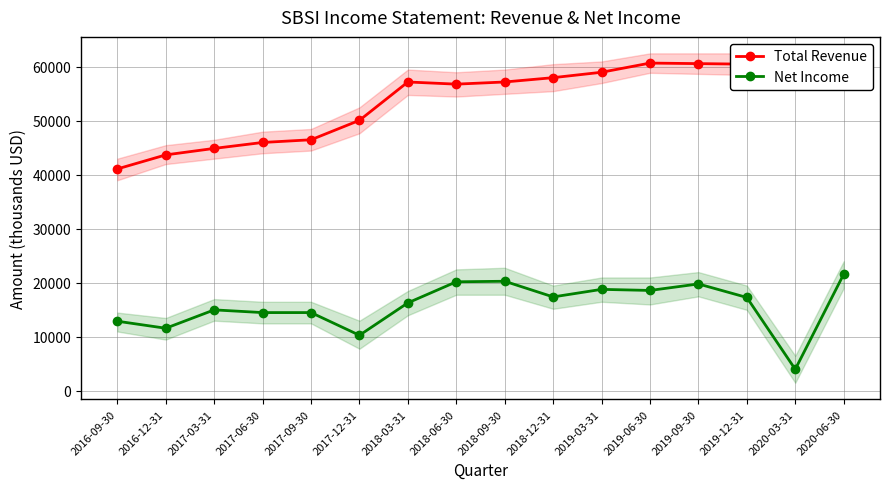

What position from the right is 2018-03-31?

10